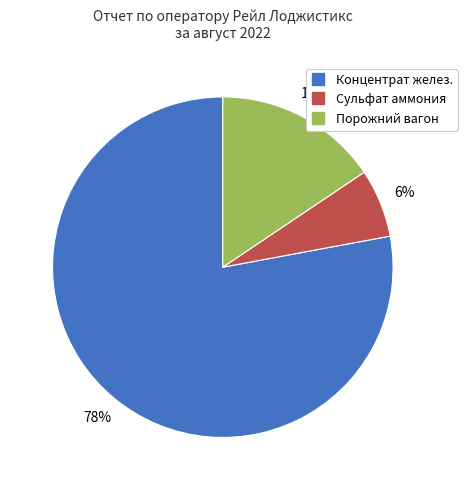

Which slice is the smallest?

Сульфат аммония